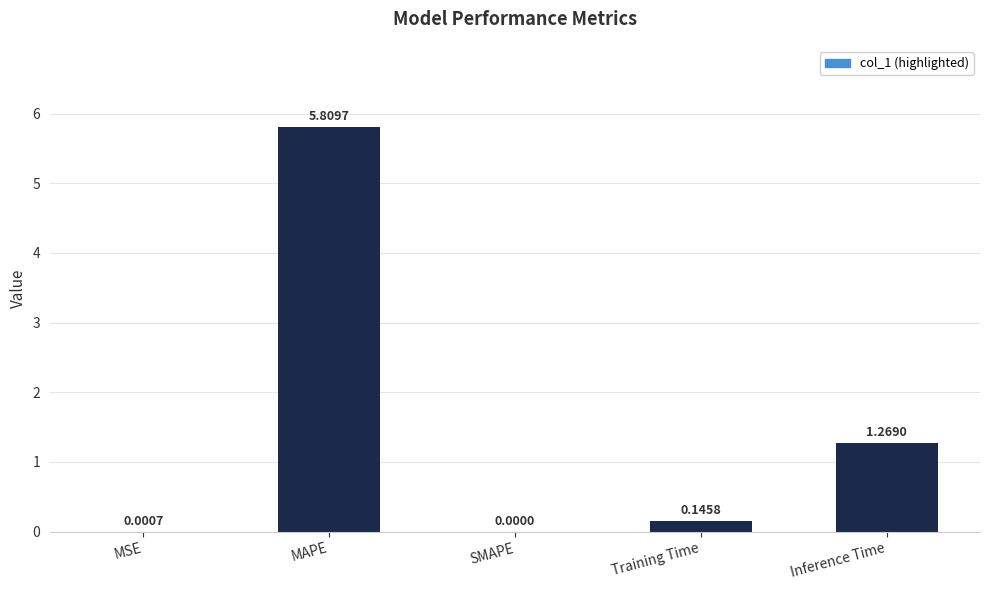

Which label corresponds to the largest value in the chart?

MAPE